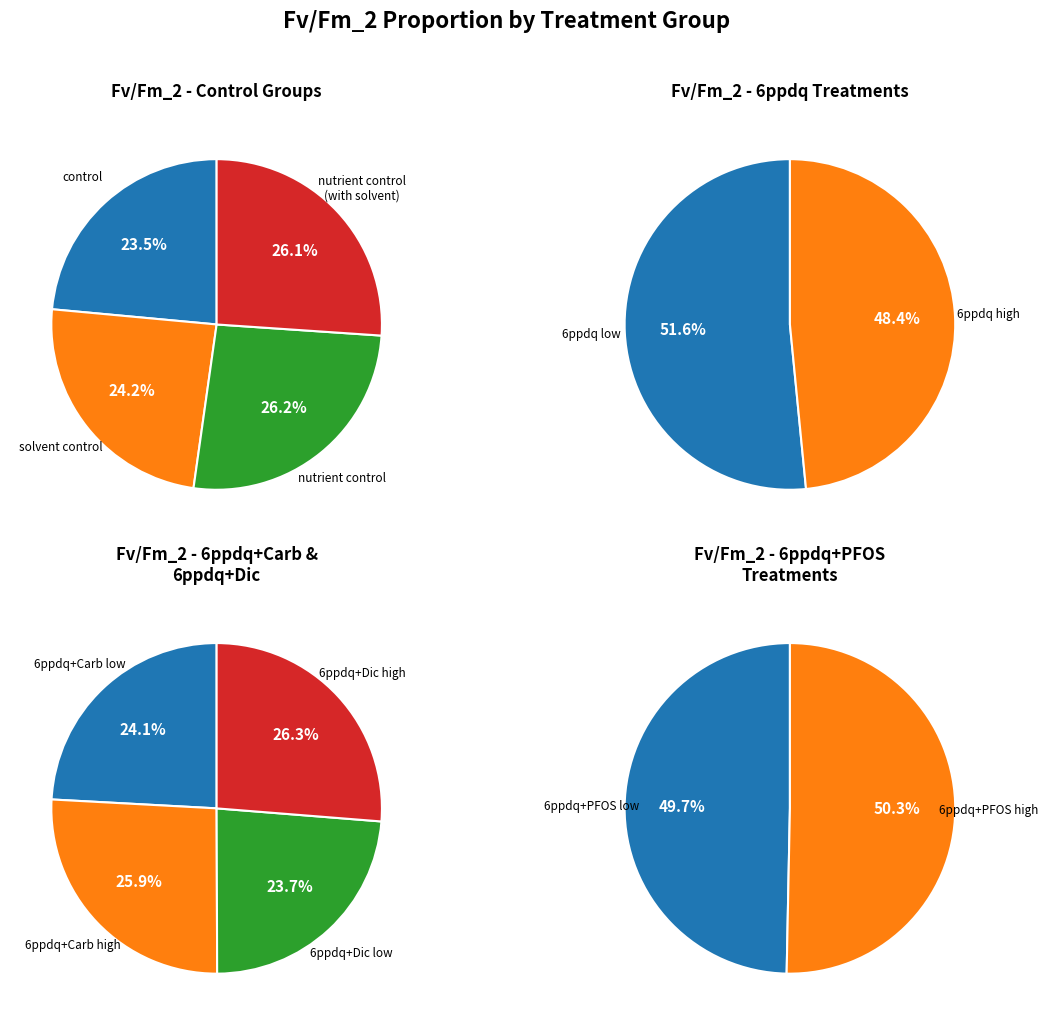

Do 6ppdq+Dic low and 6ppdq high together represent more than half of the pie?

No